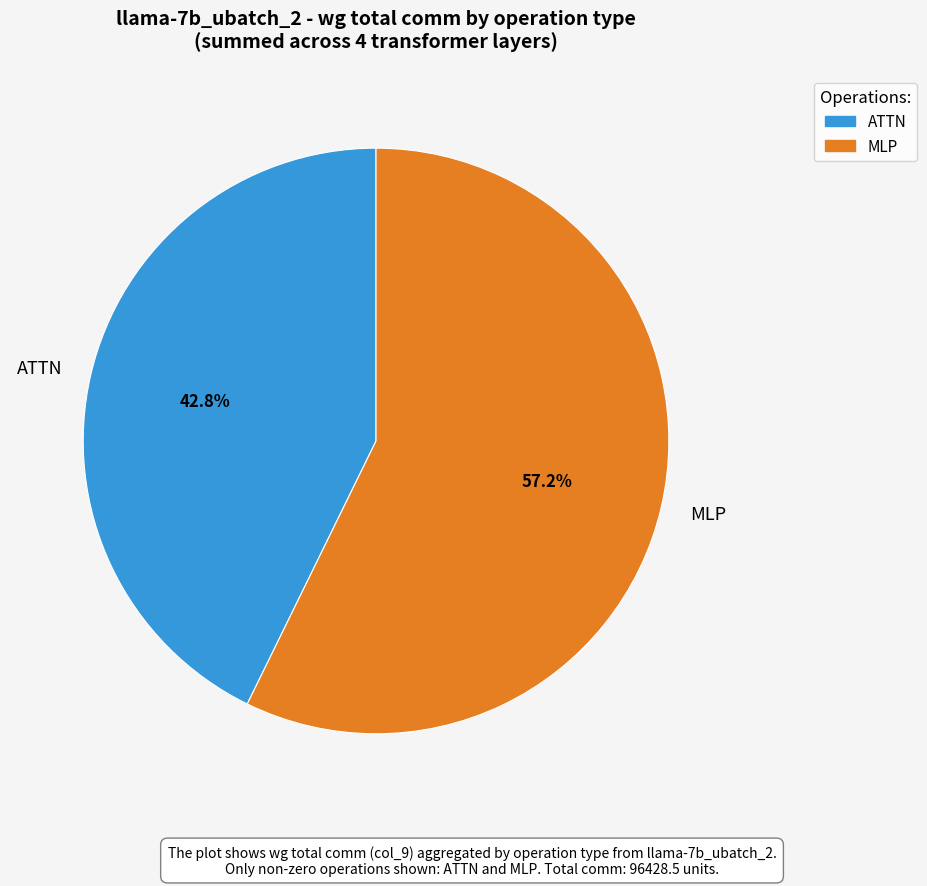

To the nearest percent, what is the average slice percentage?

50%